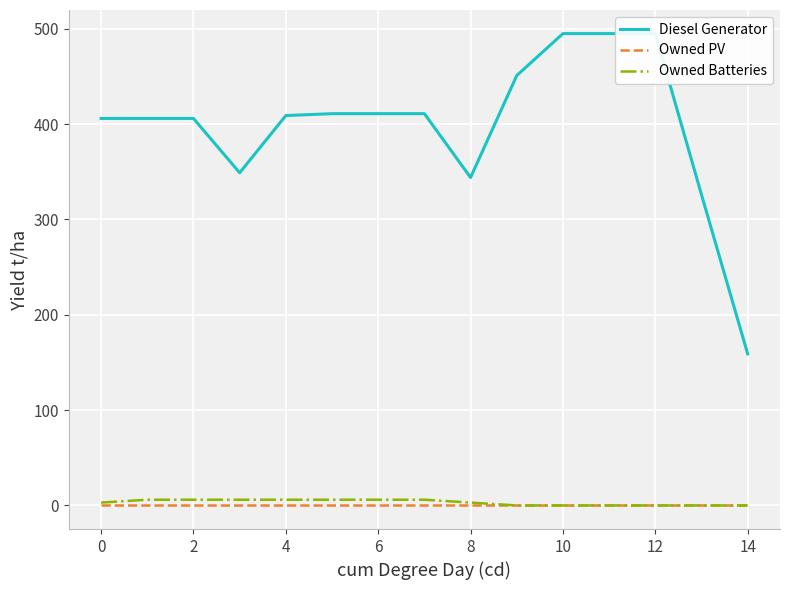

Is the value of Diesel Generator at 16 greater than the value of Owned Batteries at 10?

Yes